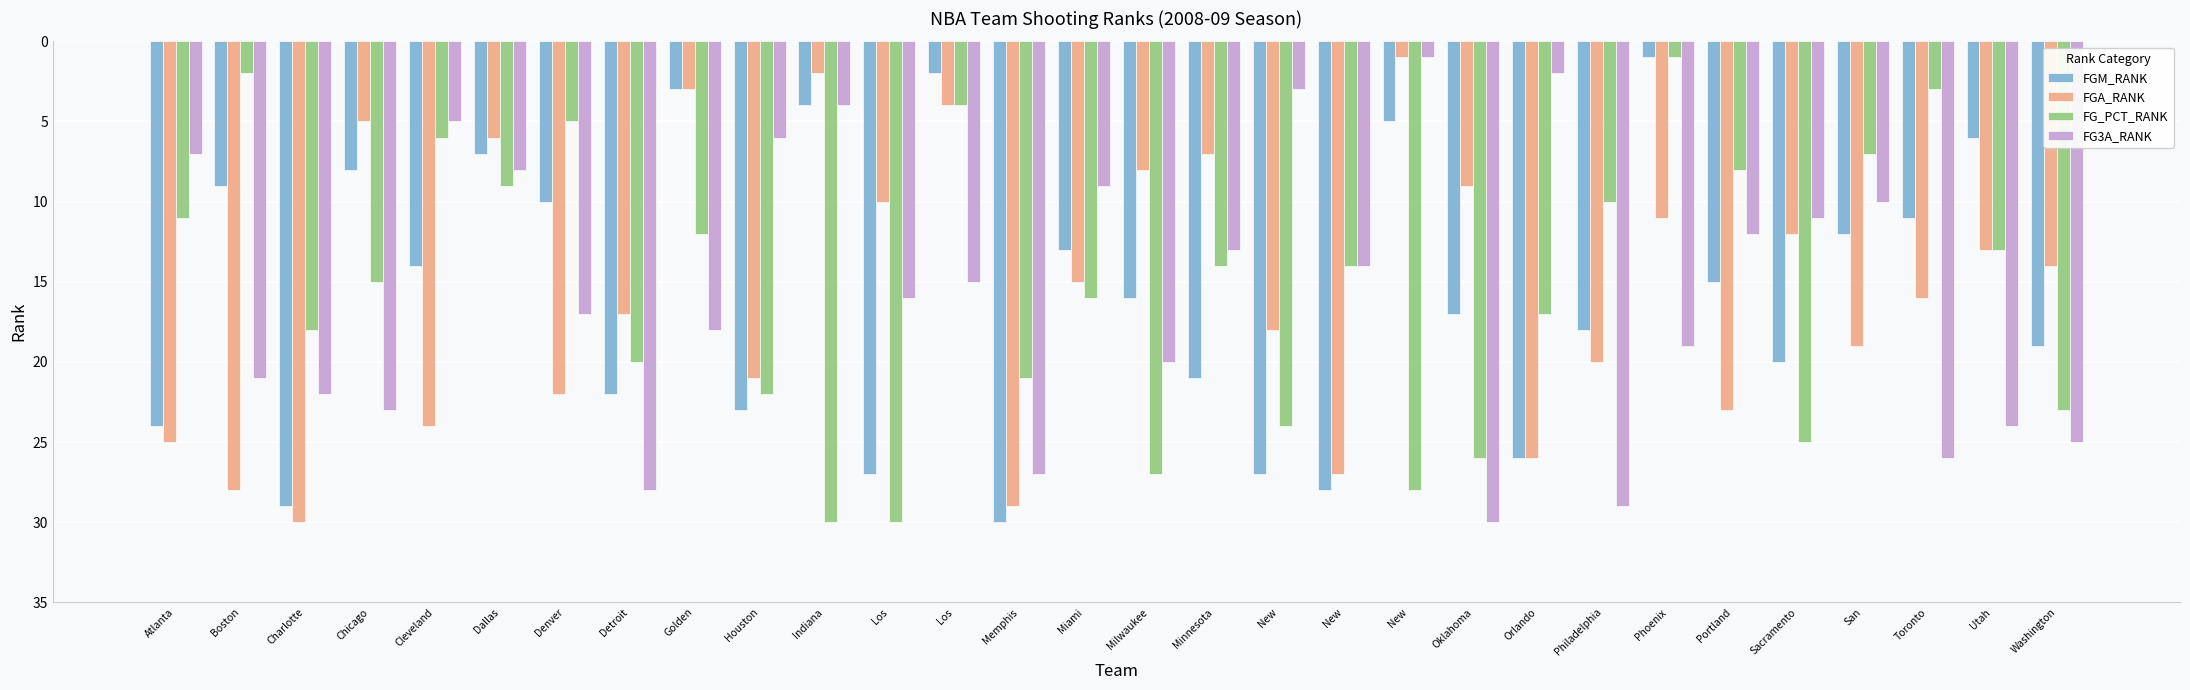

Which label corresponds to the smallest value in the chart?

Phoenix